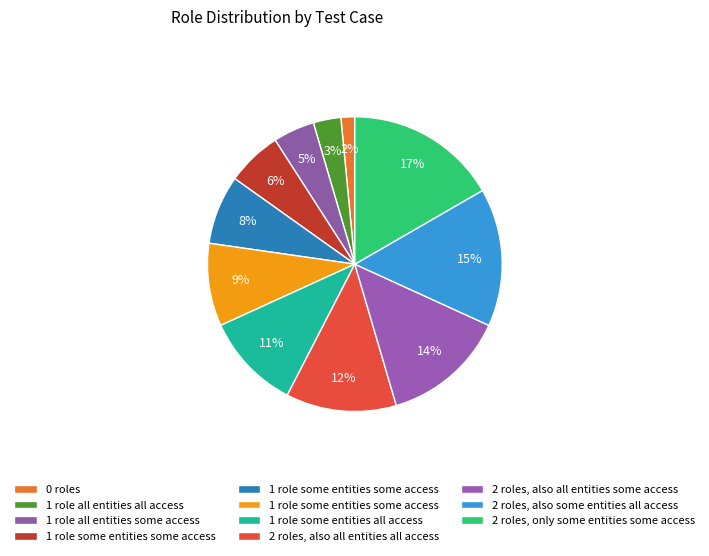

How many segments does this pie chart have?

11